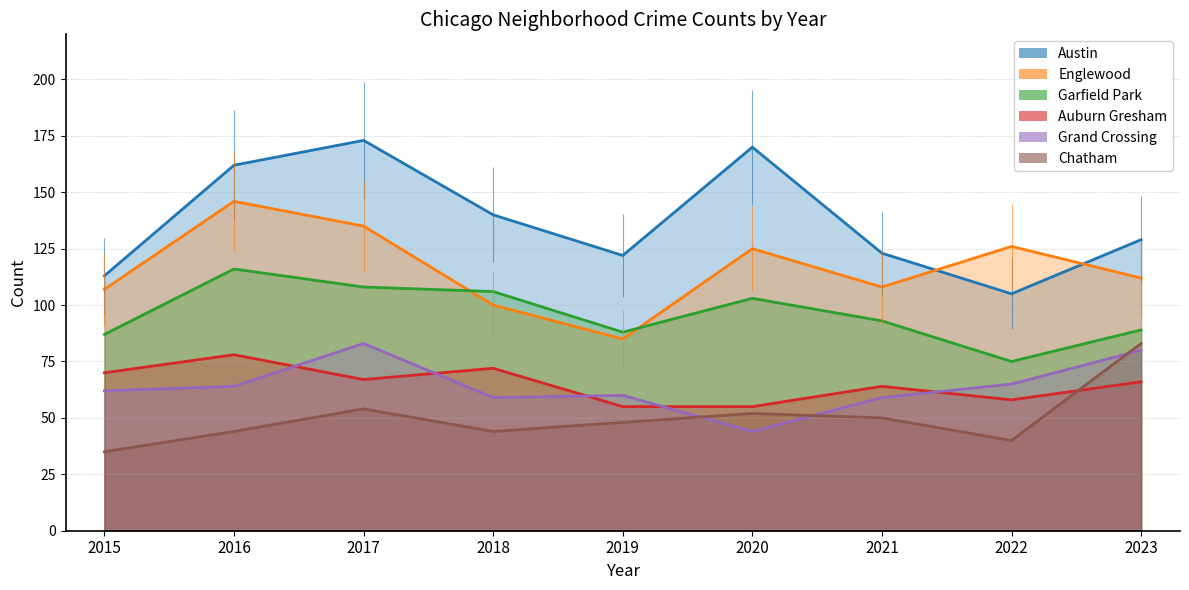

Which series changed the most between 2019 and 2020?

Austin